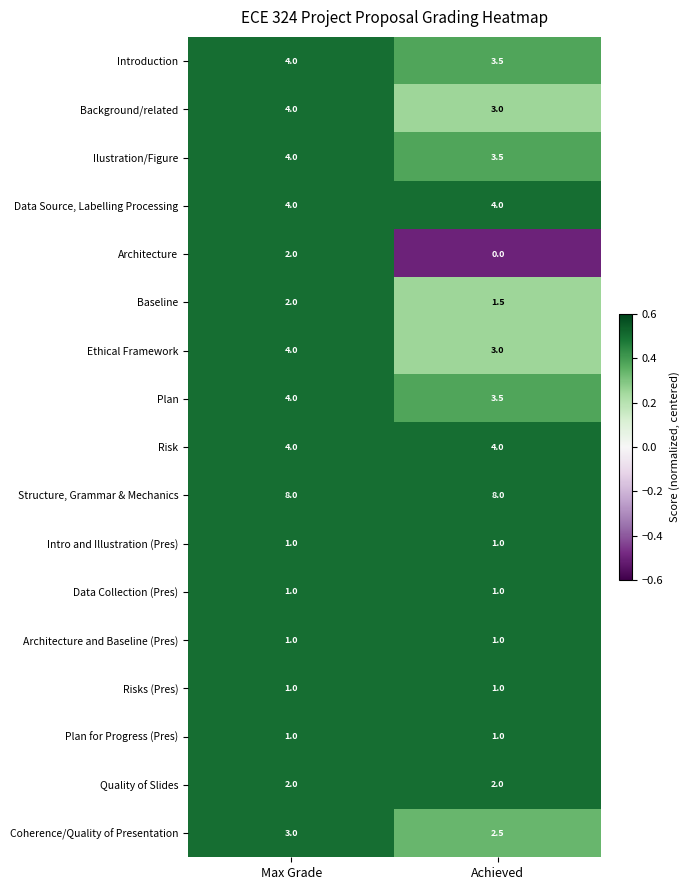

Is the value of Plan for Progress (Pres) at Max Grade greater than the value of Plan at Max Grade?

No